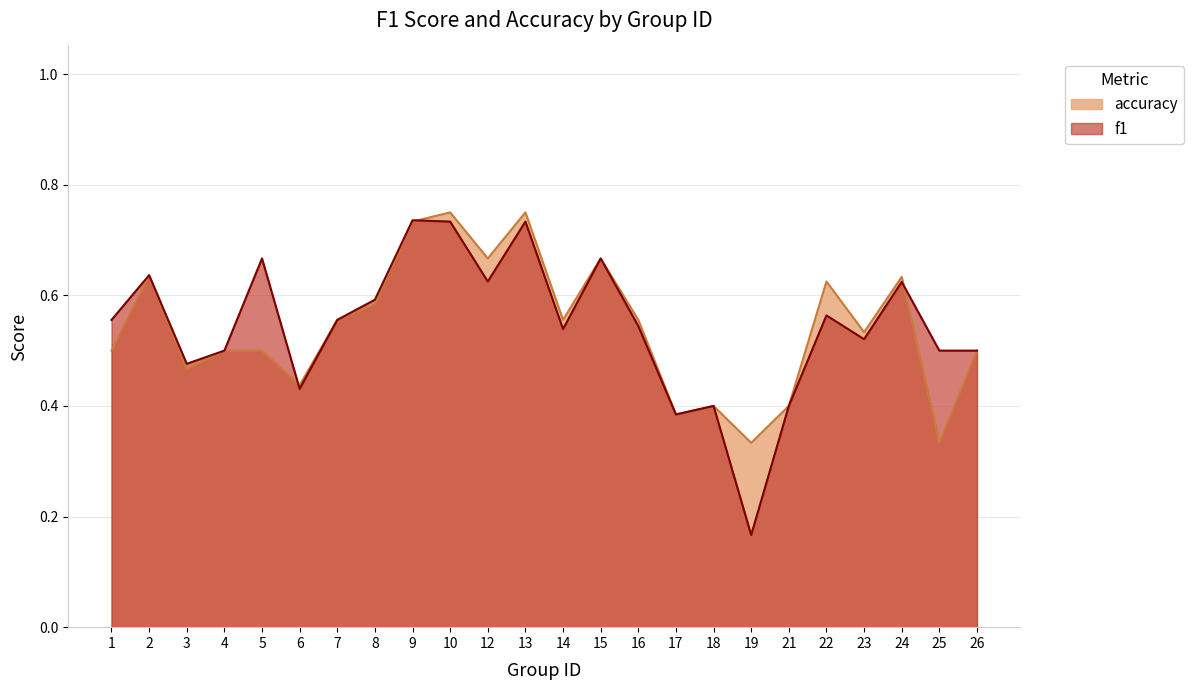

What is the difference between the f1 values at 18 and 25?

0.1